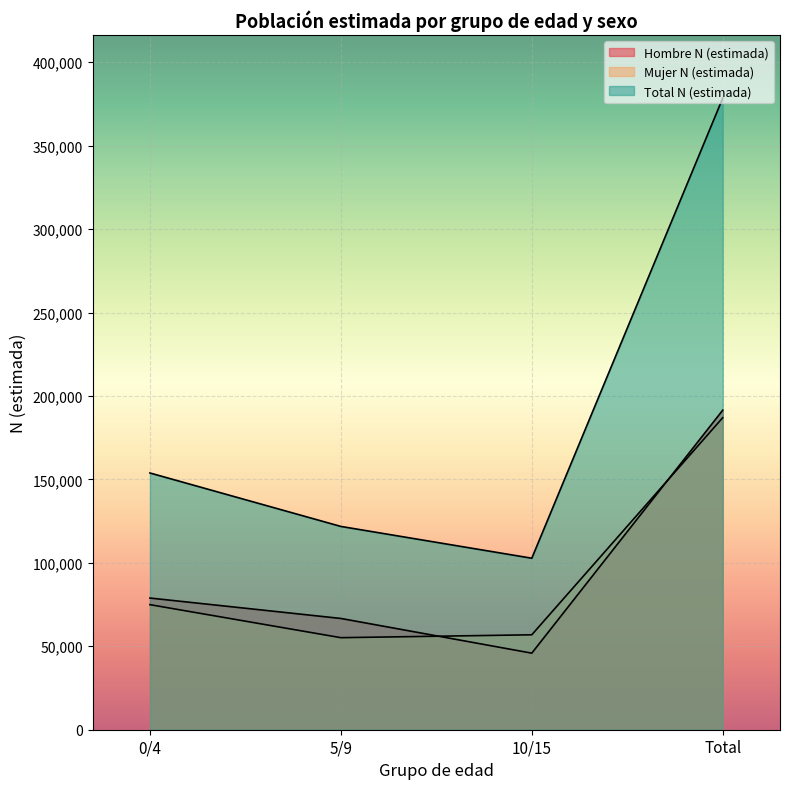

At which label does Mujer N (estimada) first exceed 74947?

Total